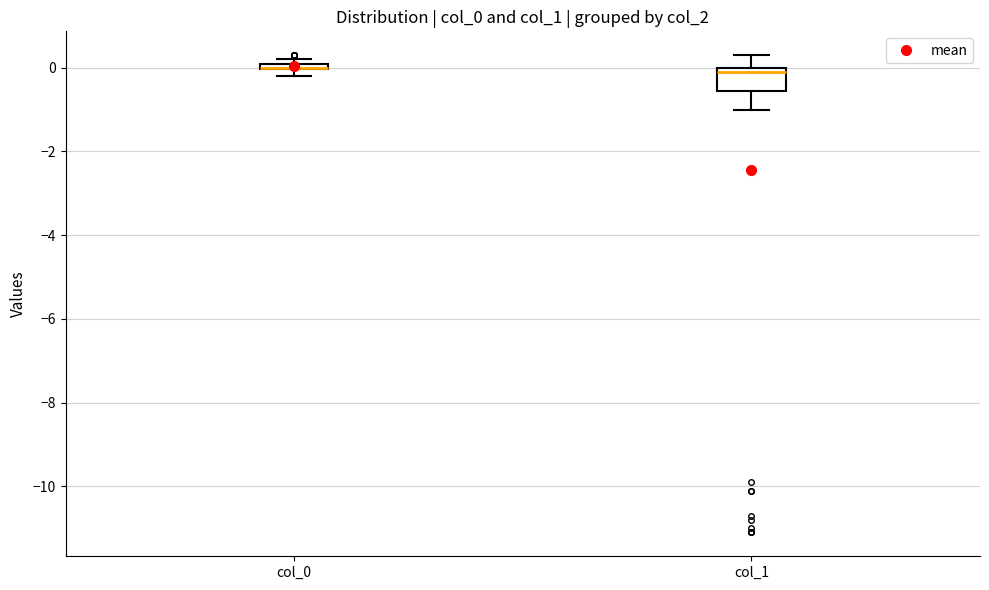

Where is the upper edge of the box for col_1 on the y-axis? The values are not printed on the chart, so give them approximately, as read against the axis.

0.0